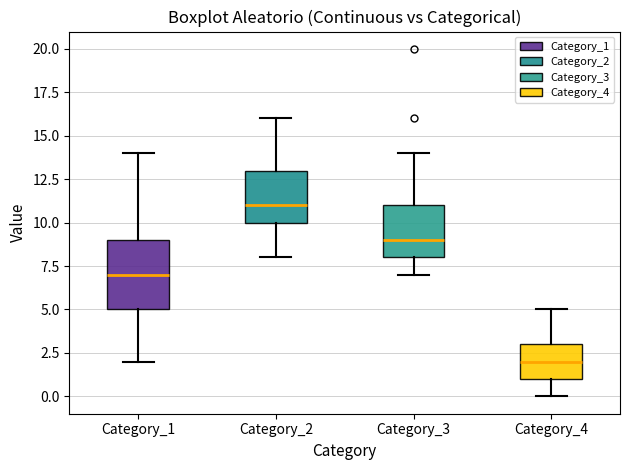

Which box has the lowest median line?

Category_4